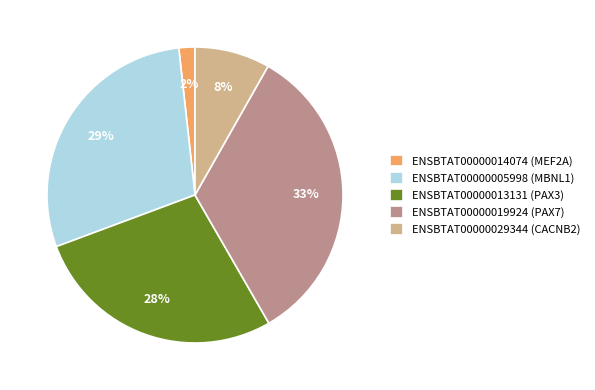

Which category has the biggest portion of the pie?

ENSBTAT00000019924